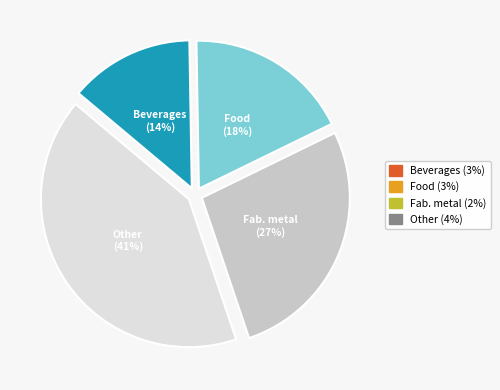

To the nearest percent, what is the average slice percentage?

25%